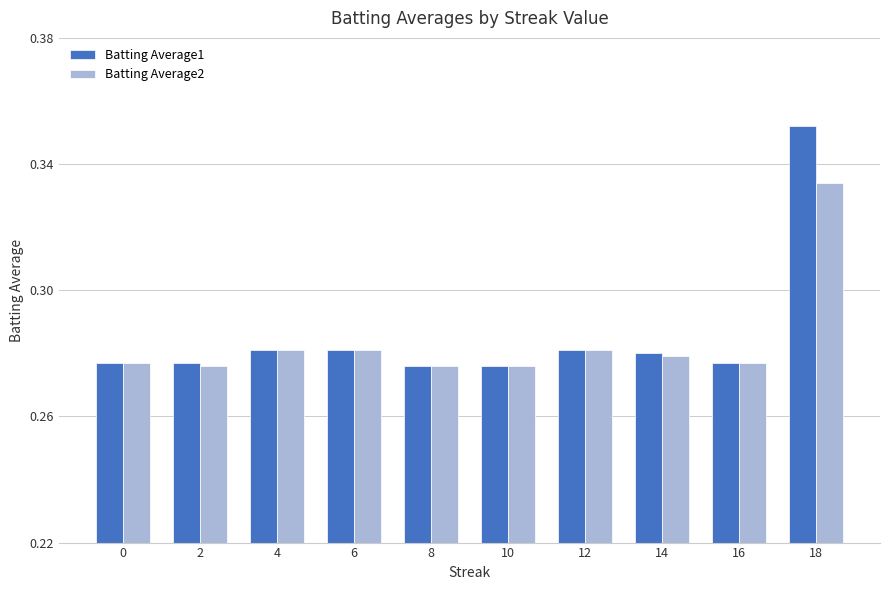

How many Batting Average2 values are between 0 and 1?

10